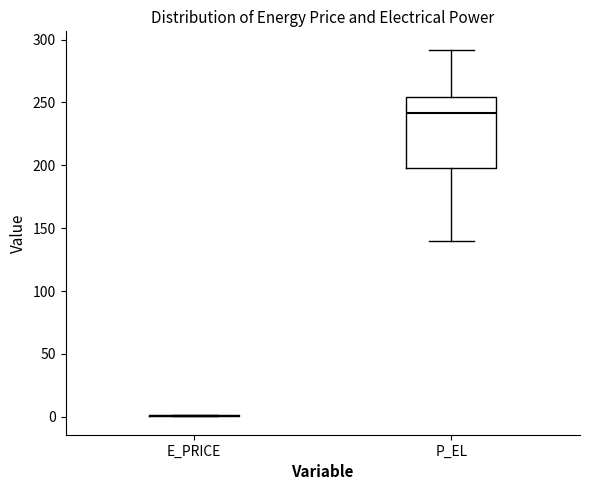

Where does the lower whisker of the box for P_EL end on the y-axis? The values are not printed on the chart, so give them approximately, as read against the axis.

140